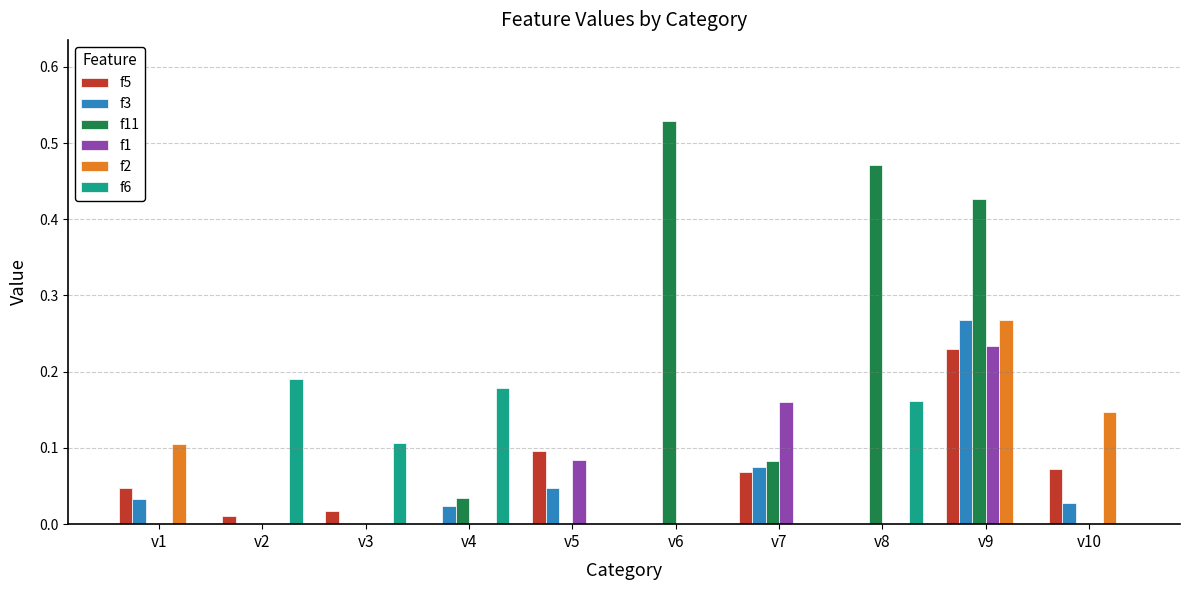

Is the value of f5 at v5 greater than the value of f6 at v10?

Yes